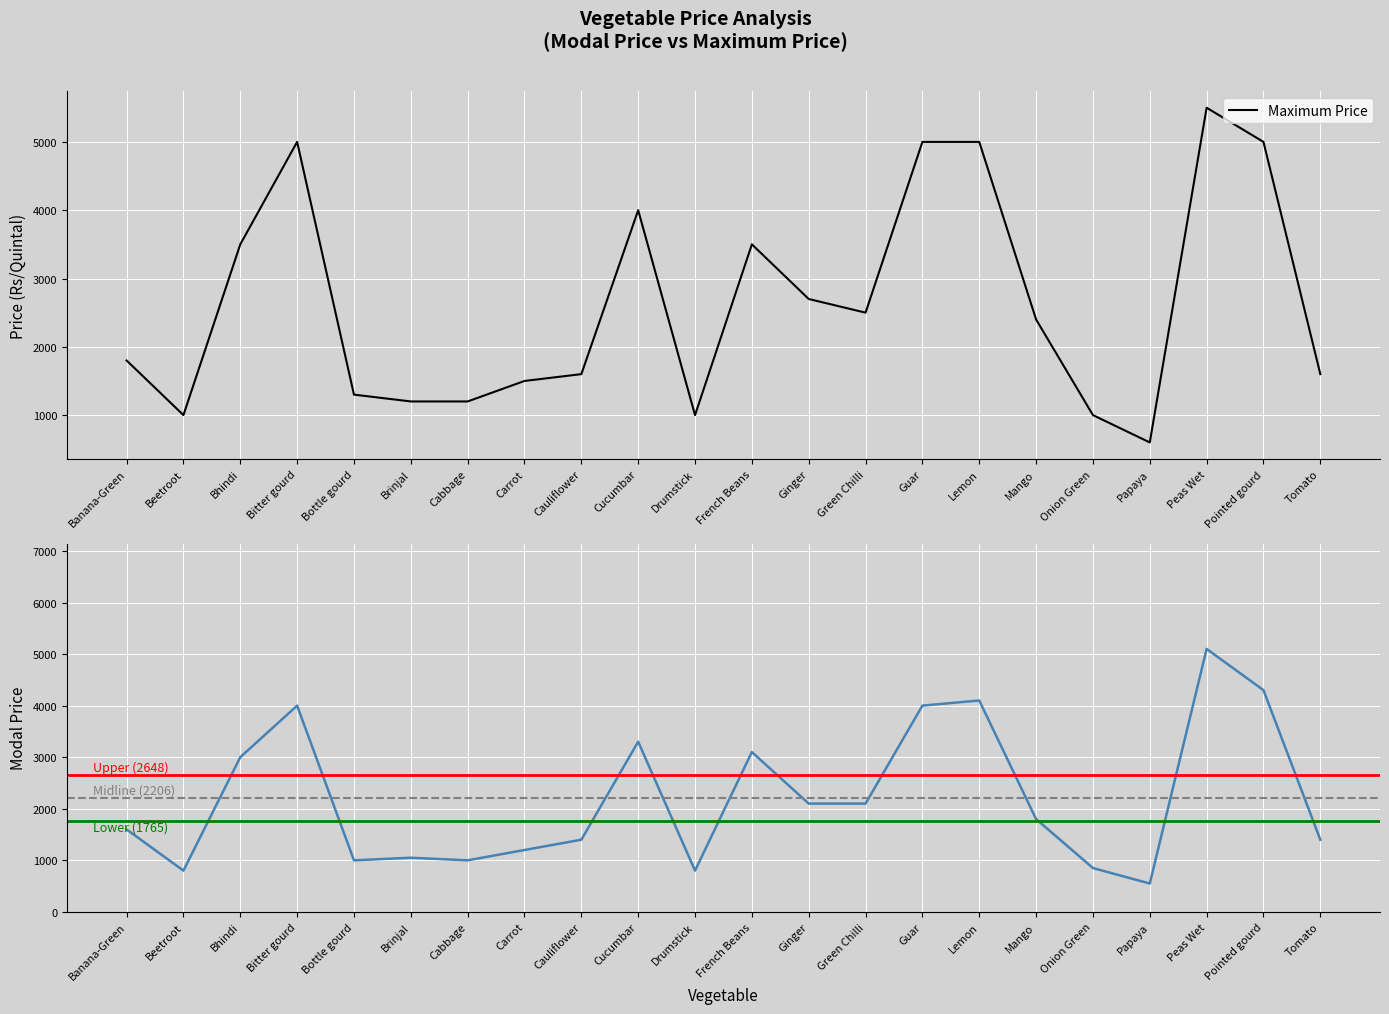

What is the highest value of the Modal Price series?

5100